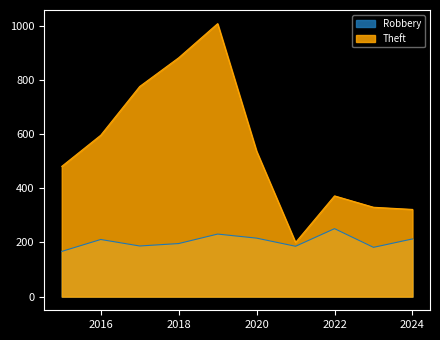

What is the spread (max minus min) of values at 2021?

14